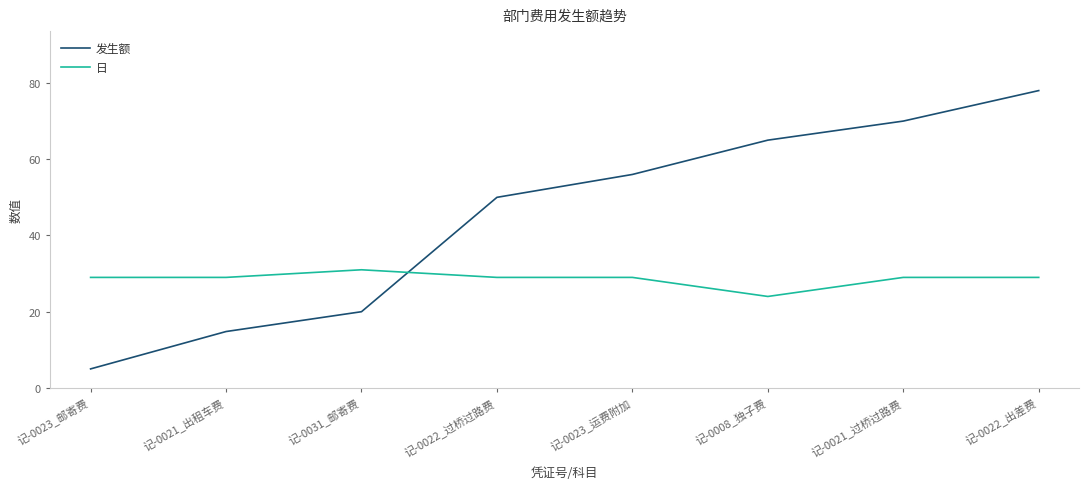

What are all the series names shown in the legend?

发生额, 日